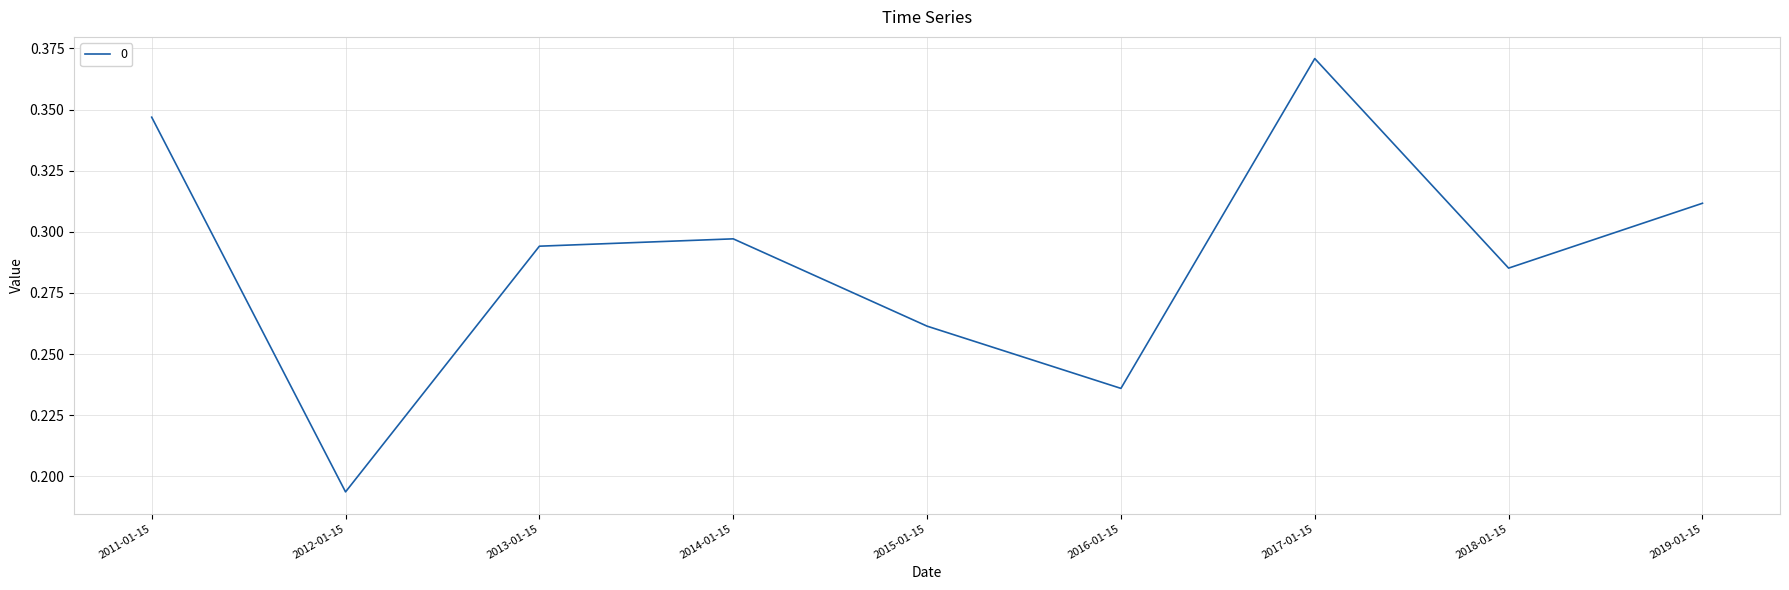

How many categories are shown in the chart?

9